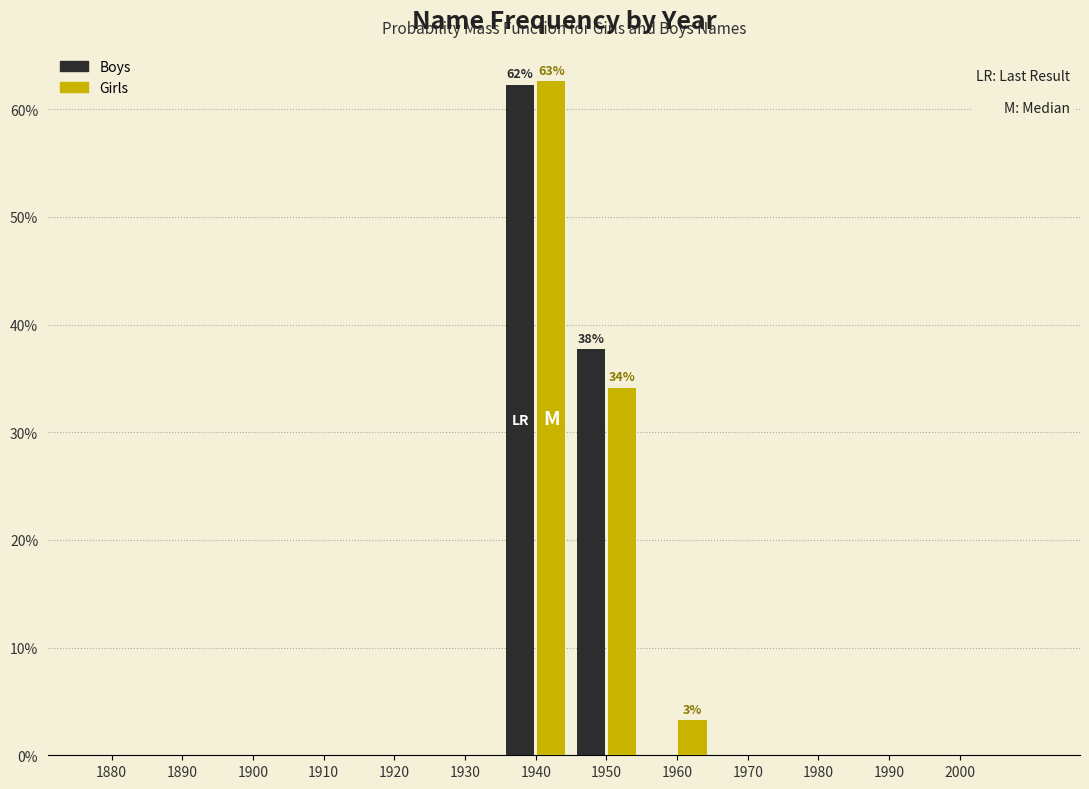

Reading left to right, list all the values displayed in this chart.

Boys: 1880=0.0	1890=0.0	1900=0.0	1910=0.0	1920=0.0	1930=0.0	1940=62.3	1950=37.7	1960=0.0	1970=0.0	1980=0.0	1990=0.0	2000=0.0
Girls: 1880=0.0	1890=0.0	1900=0.0	1910=0.0	1920=0.0	1930=0.0	1940=62.6	1950=34.1	1960=3.3	1970=0.0	1980=0.0	1990=0.0	2000=0.0